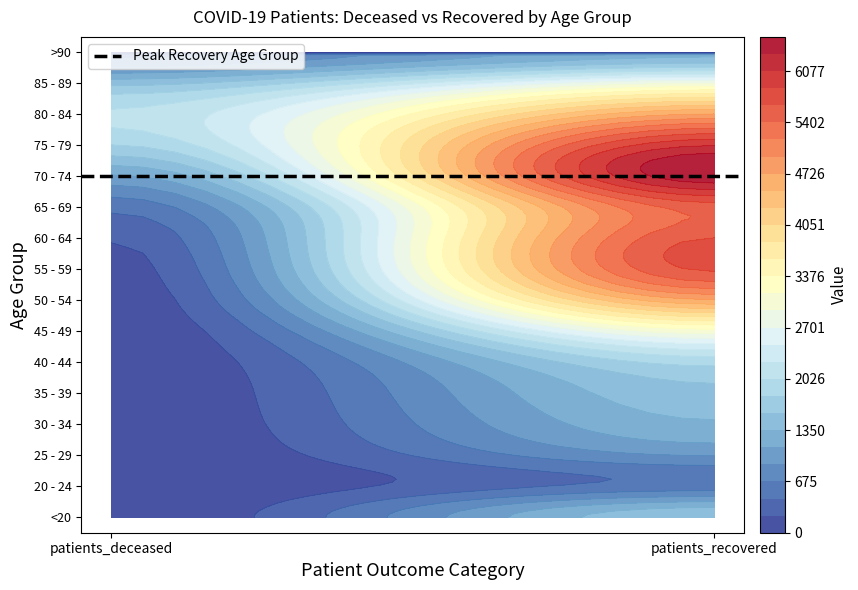

Which series has the largest range (max minus min)?

55 - 59